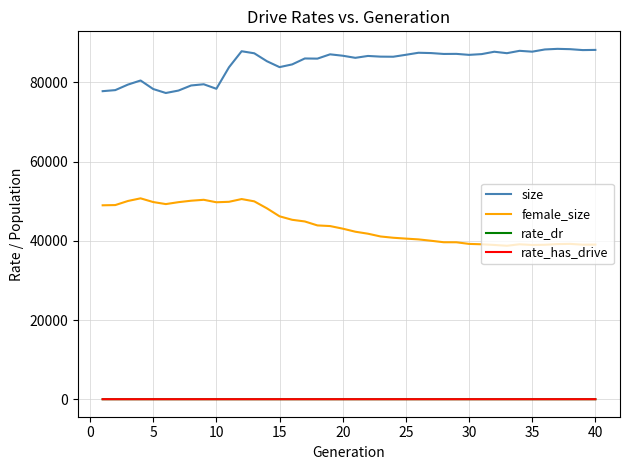

Which series has the largest total across all categories?

size